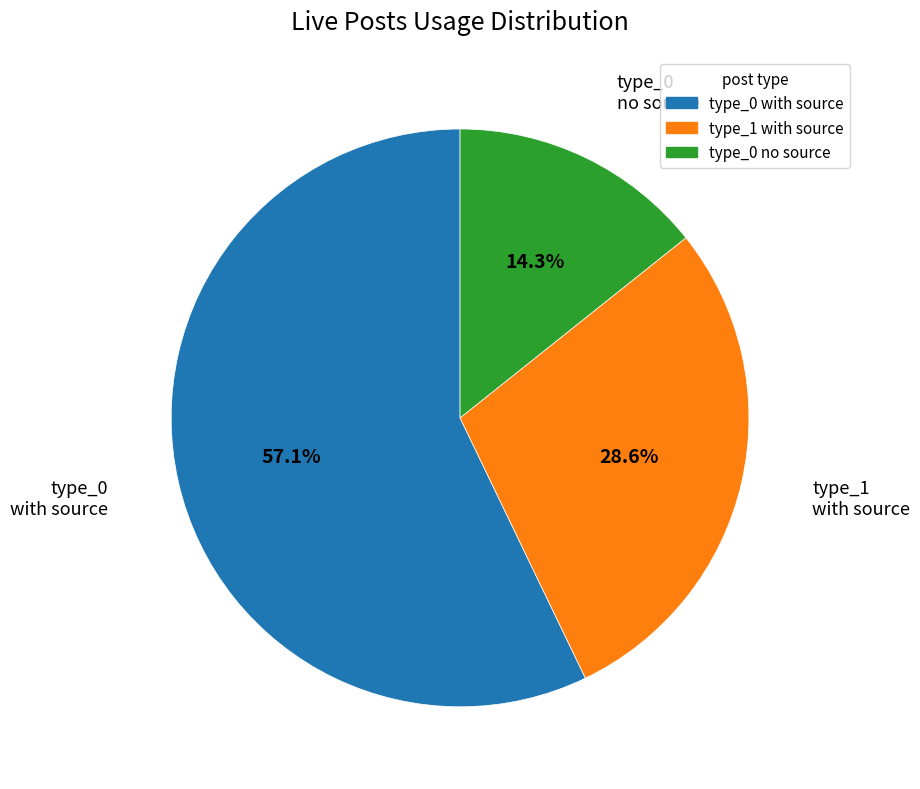

What is the majority slice?

type_0 with source